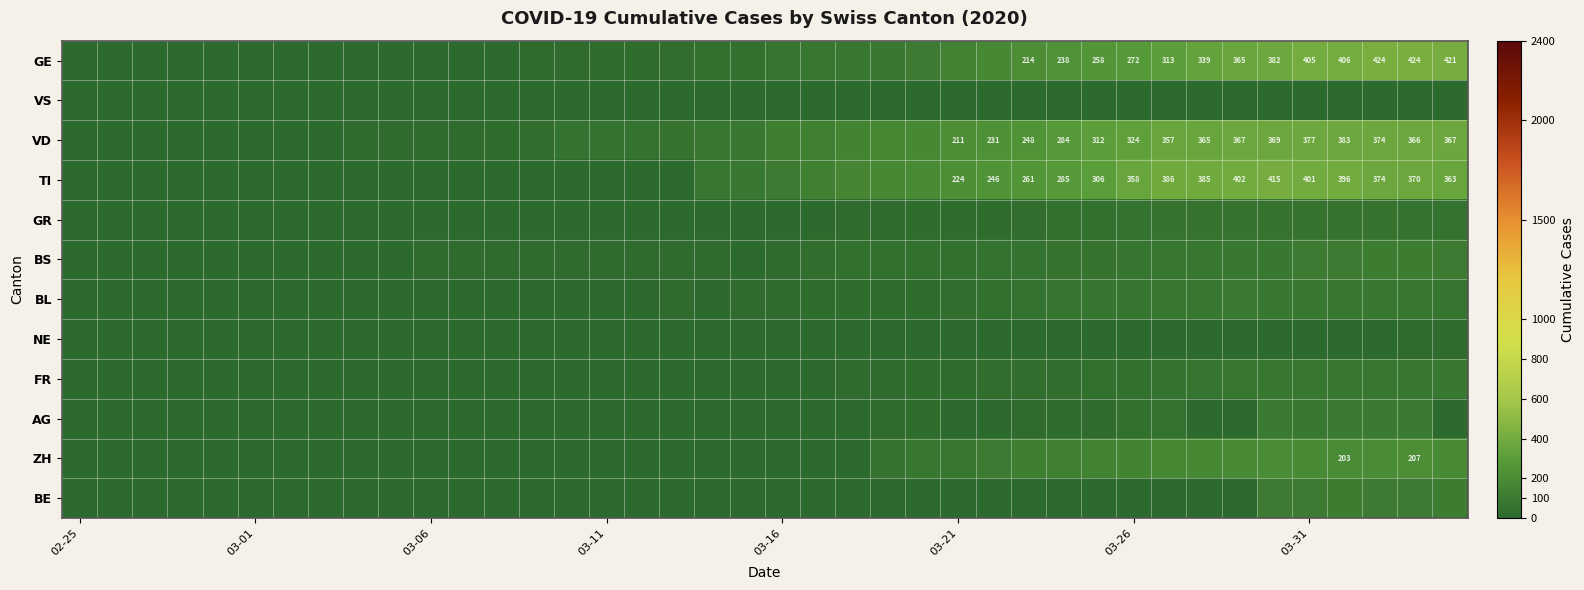

The value of TI at 03-31 is 401. True or false?

True